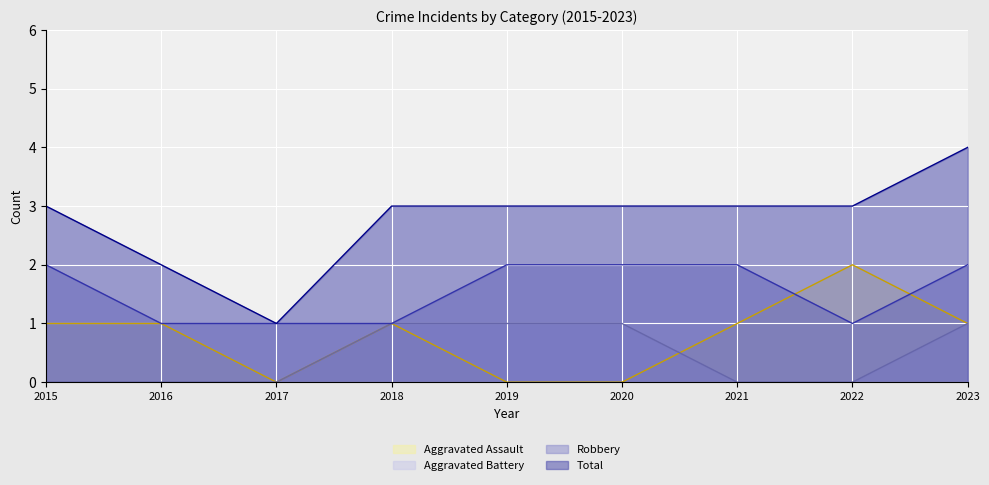

Reading left to right, transcribe all the data shown in this chart.

Aggravated Assault: 1	1	0	1	0	0	1	2	1
Aggravated Battery: 0	0	0	1	1	1	0	0	1
Robbery: 2	1	1	1	2	2	2	1	2
Total: 3	2	1	3	3	3	3	3	4